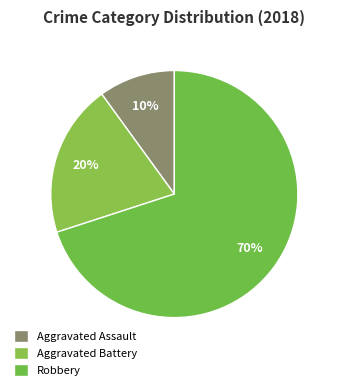

What is the ratio of the value at Aggravated Battery to the value at Aggravated Assault?

2.0